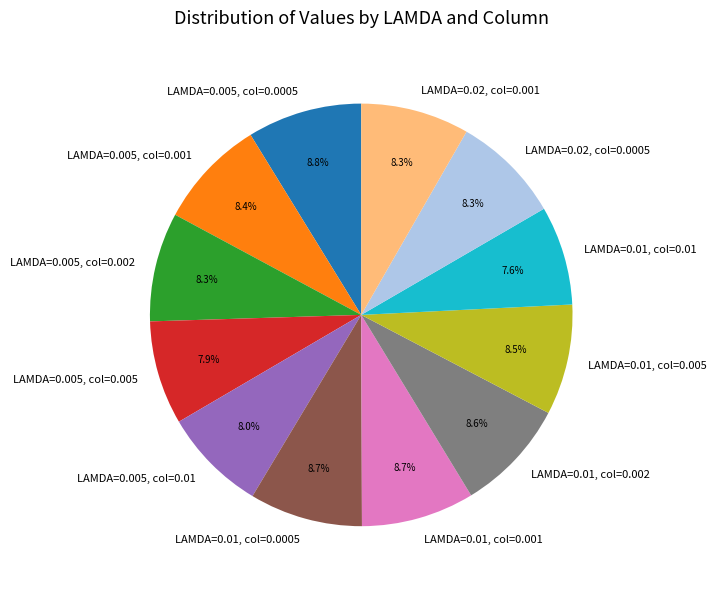

What percentage do LAMDA=0.01, col=0.01 and LAMDA=0.01, col=0.005 together represent?

16.1%